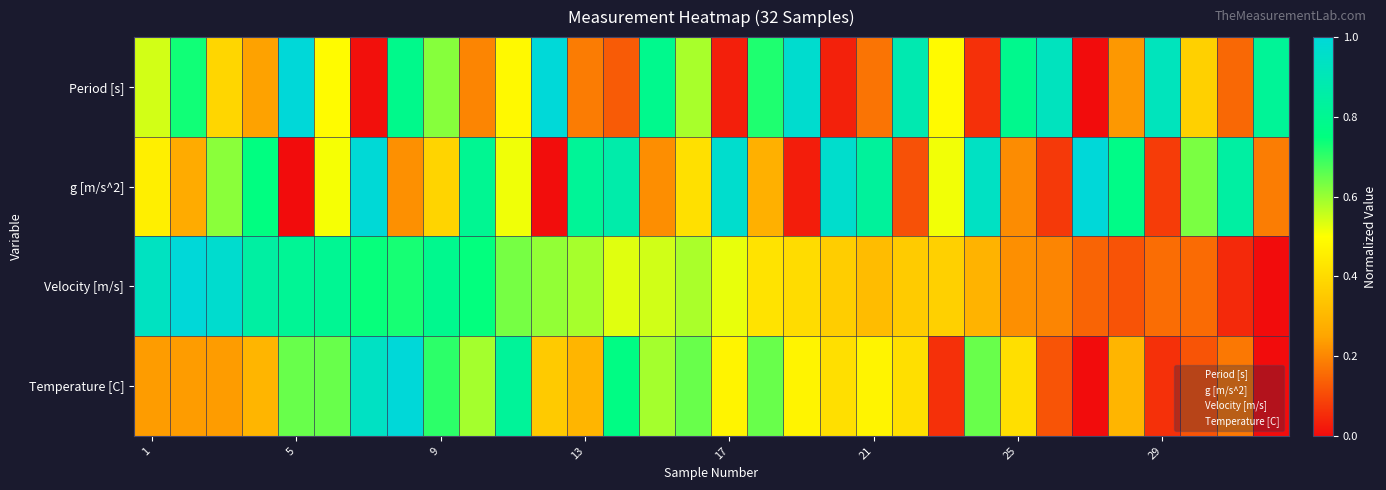

Rank the series by their maximum value, from lowest to highest.

Period [s], g [m/s^2], Velocity [m/s], Temperature [C]